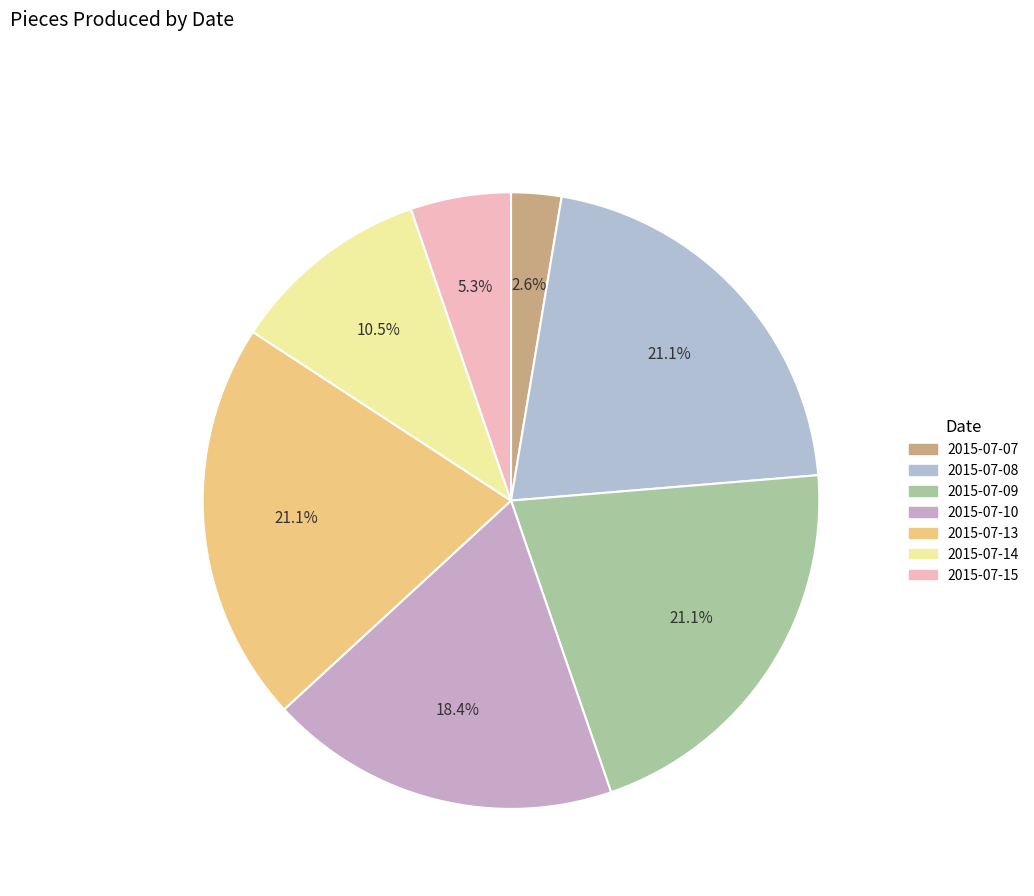

How many slices are in this pie chart?

7